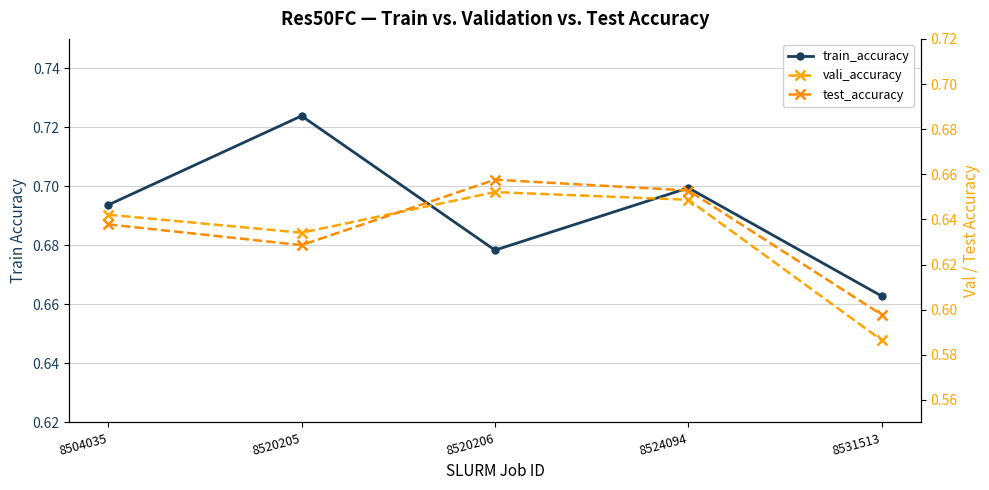

Is the value of train_accuracy at 8504035 greater than the value of test_accuracy at 8524094?

Yes